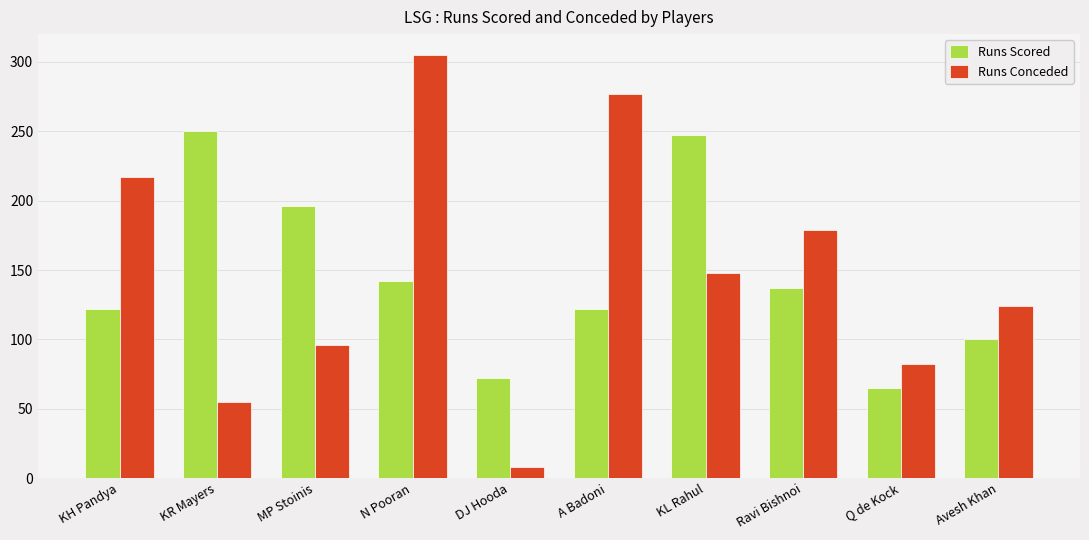

Between Ravi Bishnoi and Avesh Khan, which series saw the biggest shift?

Runs Conceded